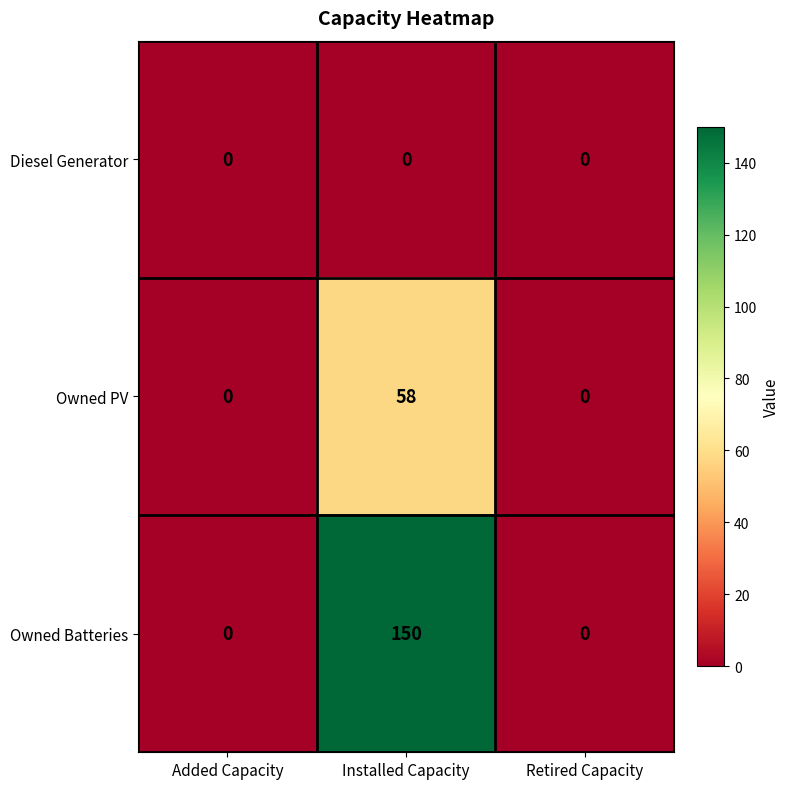

What is the highest value of the Owned PV series?

58